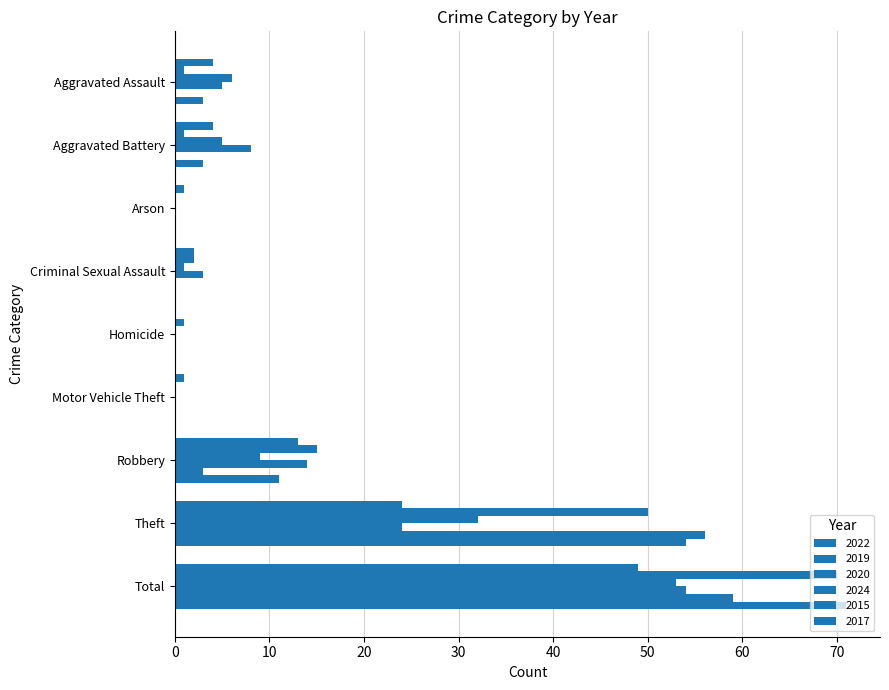

How many categories are shown in the chart?

9